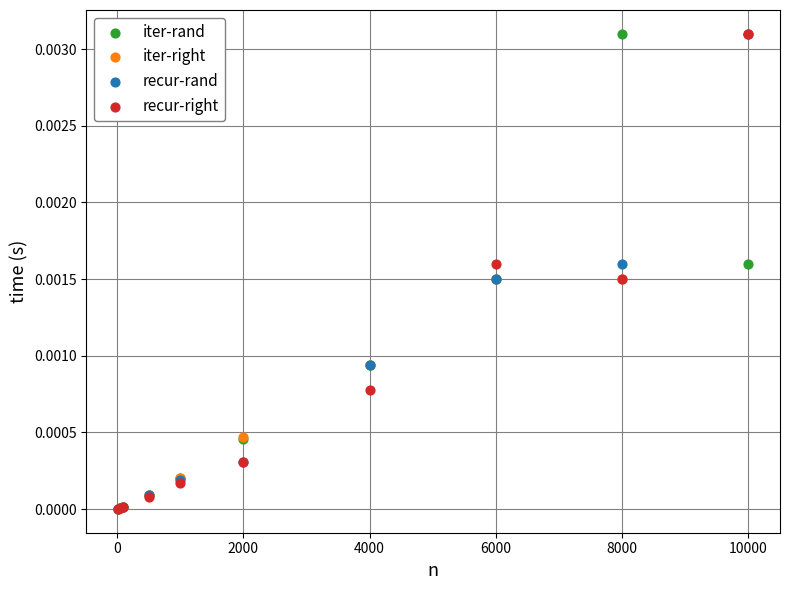

What are all the series names shown in the legend?

iter-rand, iter-right, recur-rand, recur-right